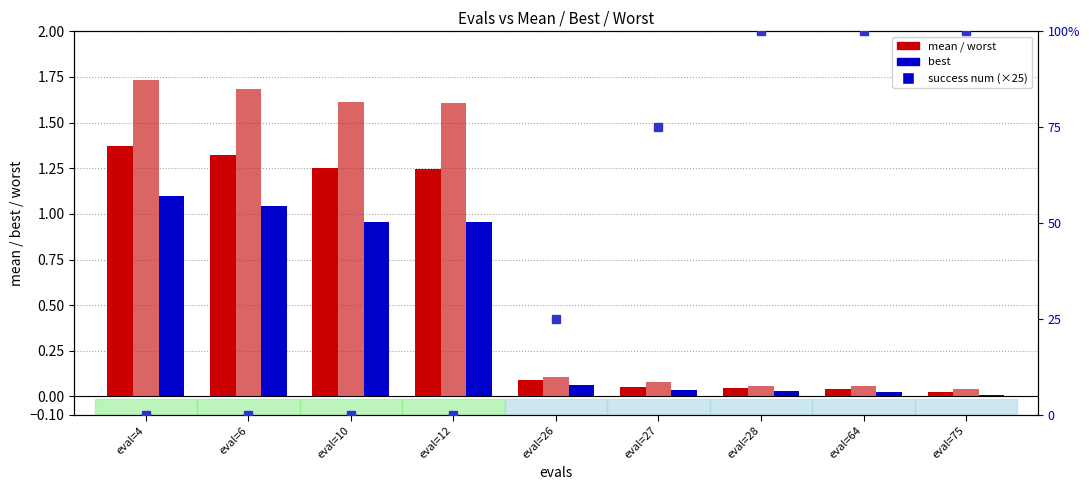

At which label is best closest to 0?

eval=75